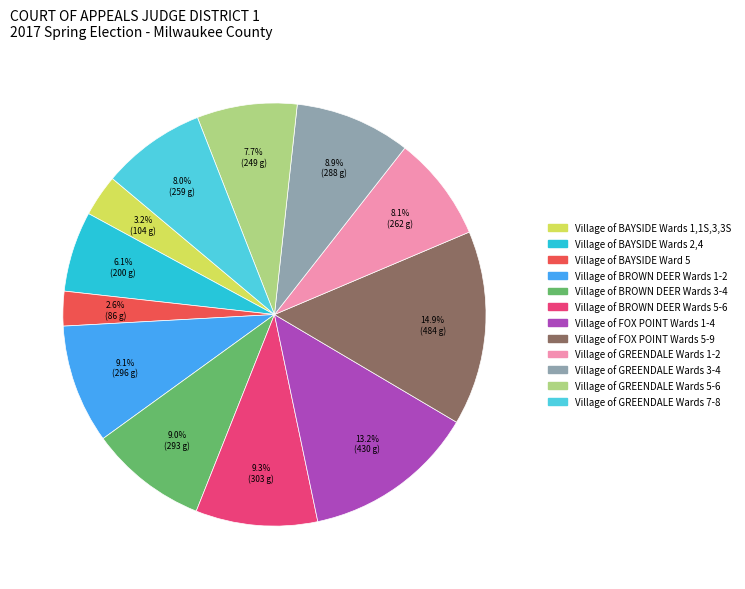

To the nearest percent, what portion does Village of GREENDALE Wards 5-6 represent?

8%